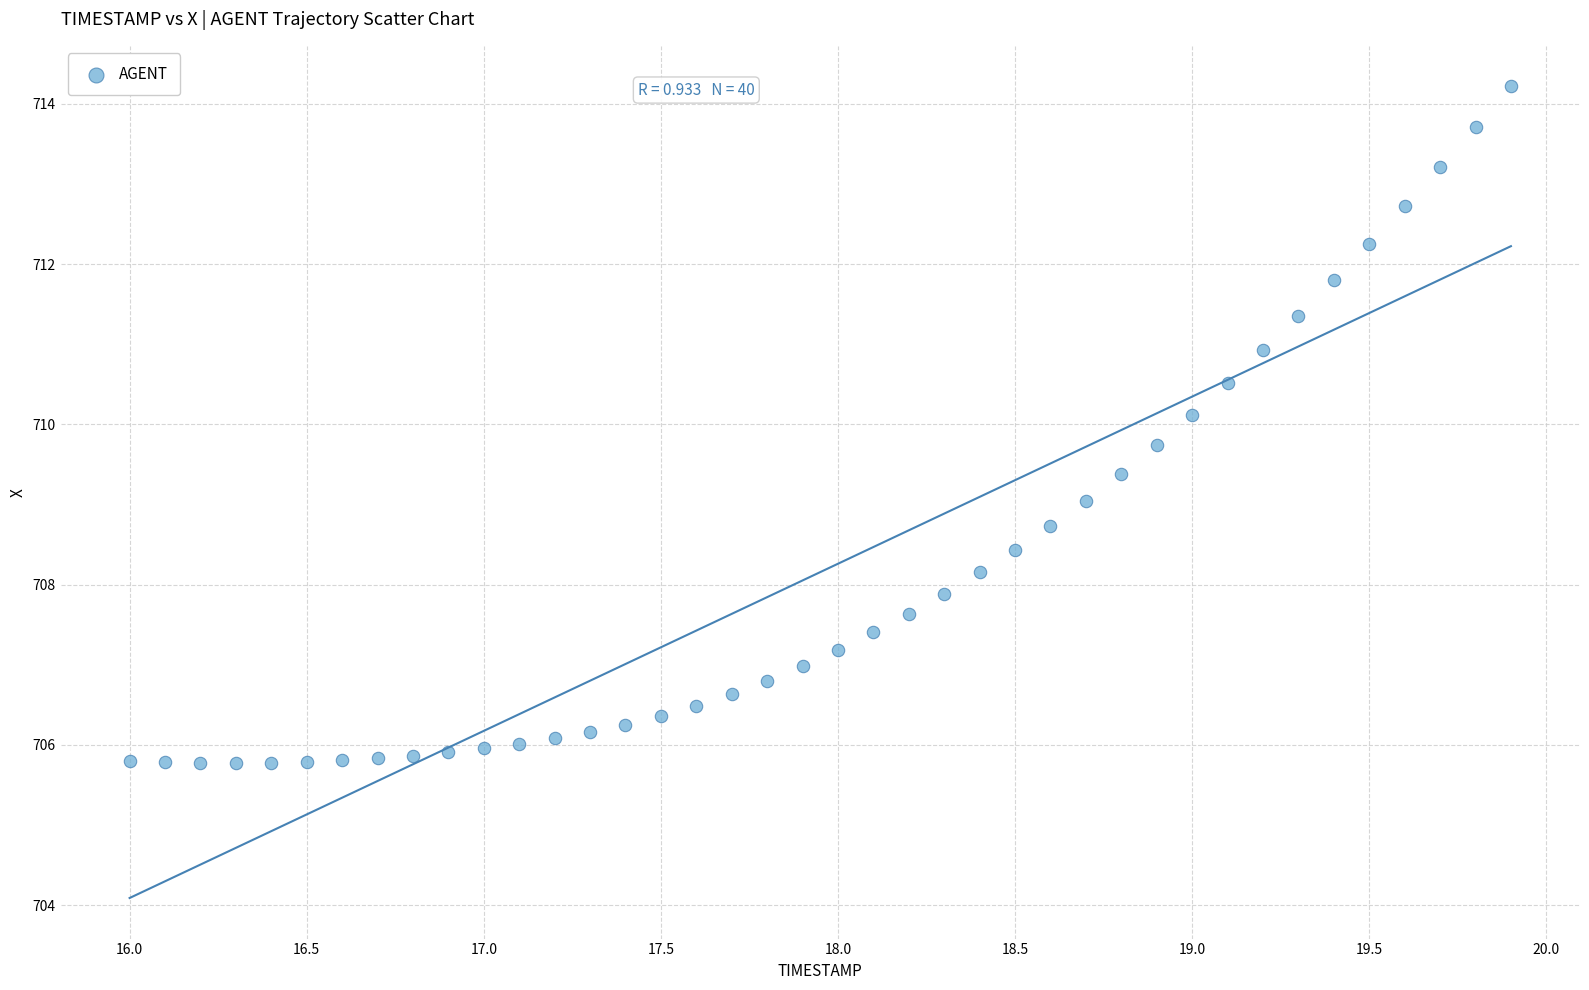

What is the range of X values (max minus min)?

3.9